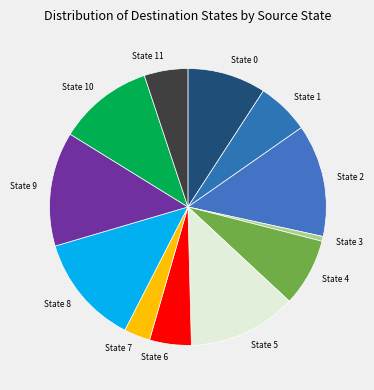

What is the ratio of the value at State 8 to the value at State 2?

1.0